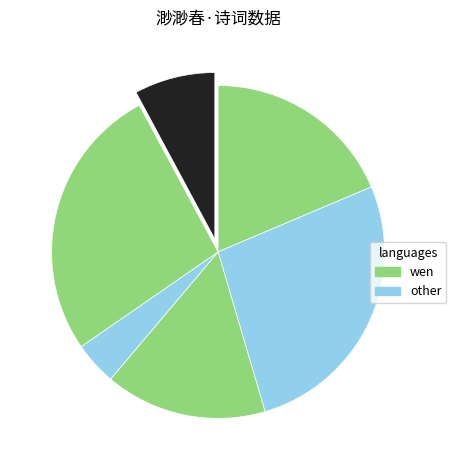

How many segments does this pie chart have?

6